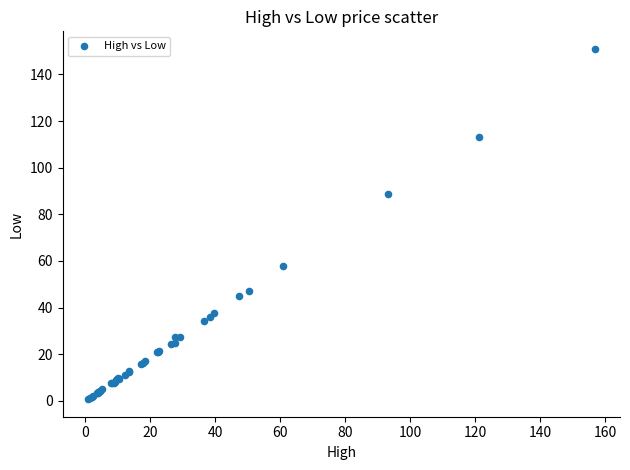

What Y value in the scatter plot is closest to 75?

88.6